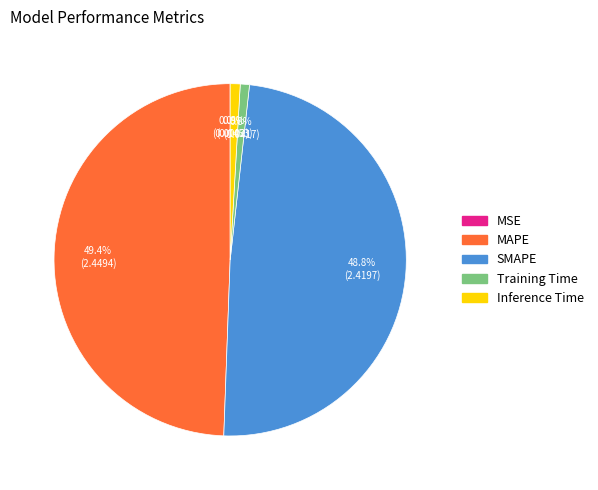

To the nearest percent, what is the average slice percentage?

20%